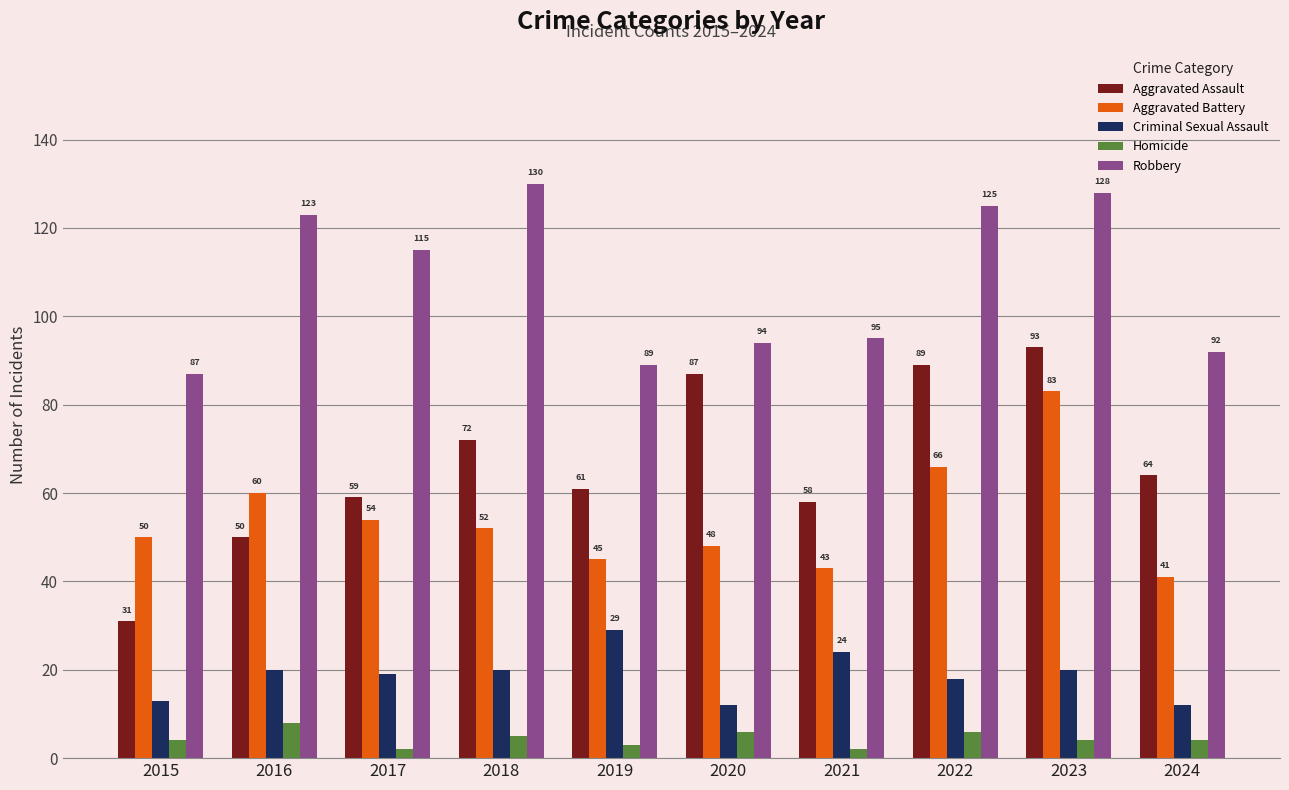

Rank the series by their maximum value, from lowest to highest.

Homicide, Criminal Sexual Assault, Aggravated Battery, Aggravated Assault, Robbery